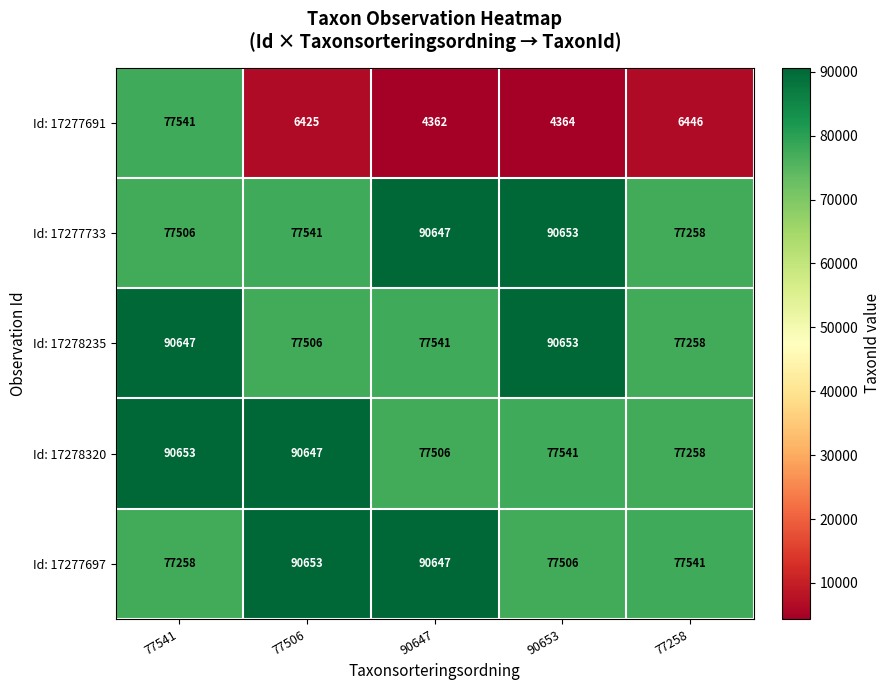

True or false: Id: 17277733 has a value of 124891 at 77258.

False